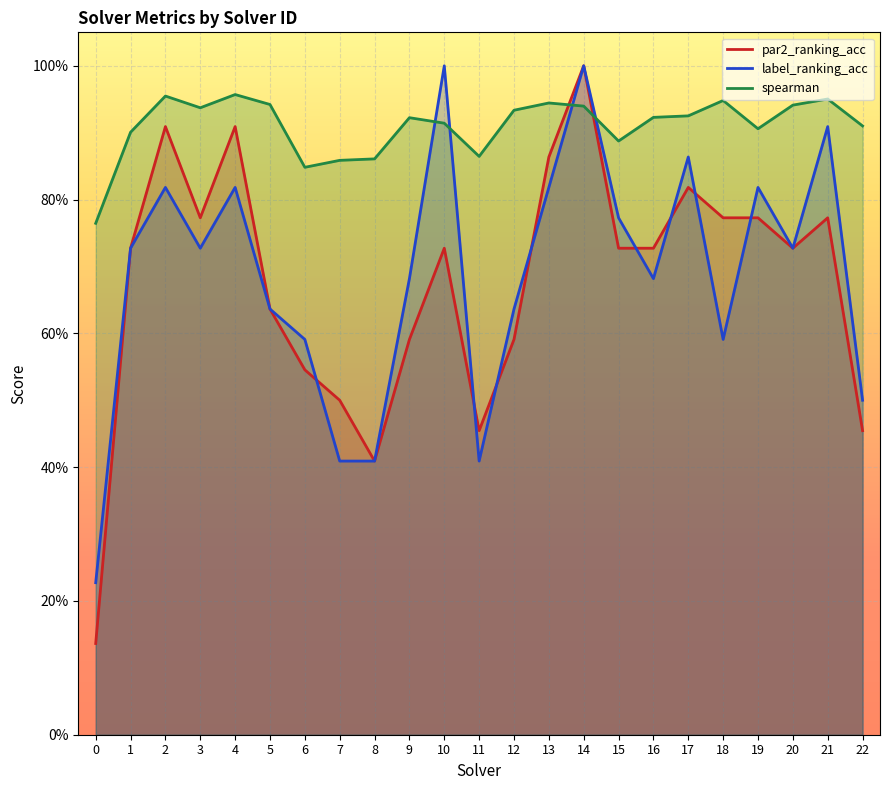

True or false: par2_ranking_acc has more than 0 points higher than both neighbors.

True